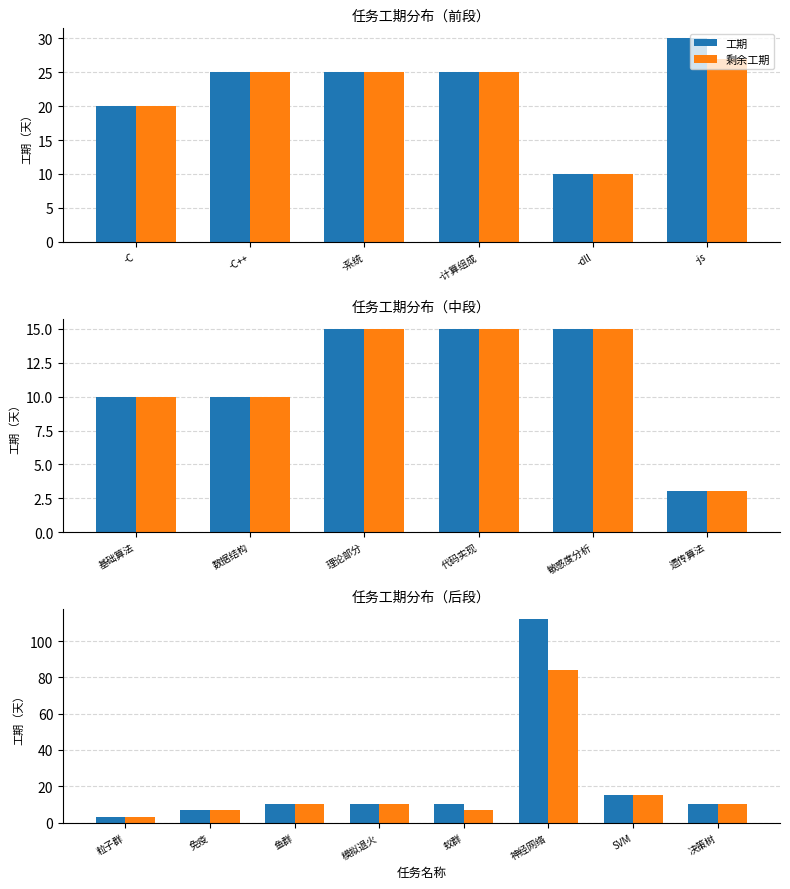

Count the number of categories in the chart.

8